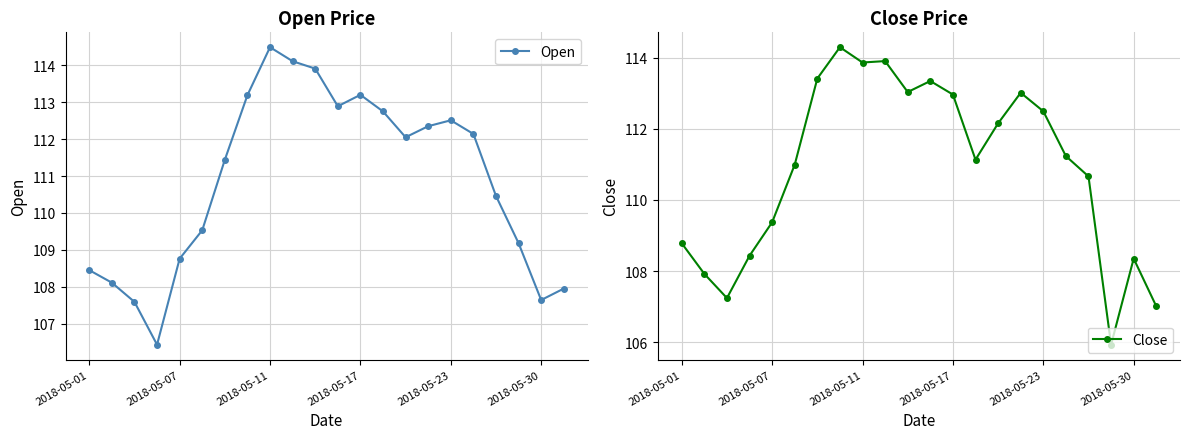

True or false: Close has a value of 72.8 at 9.

False